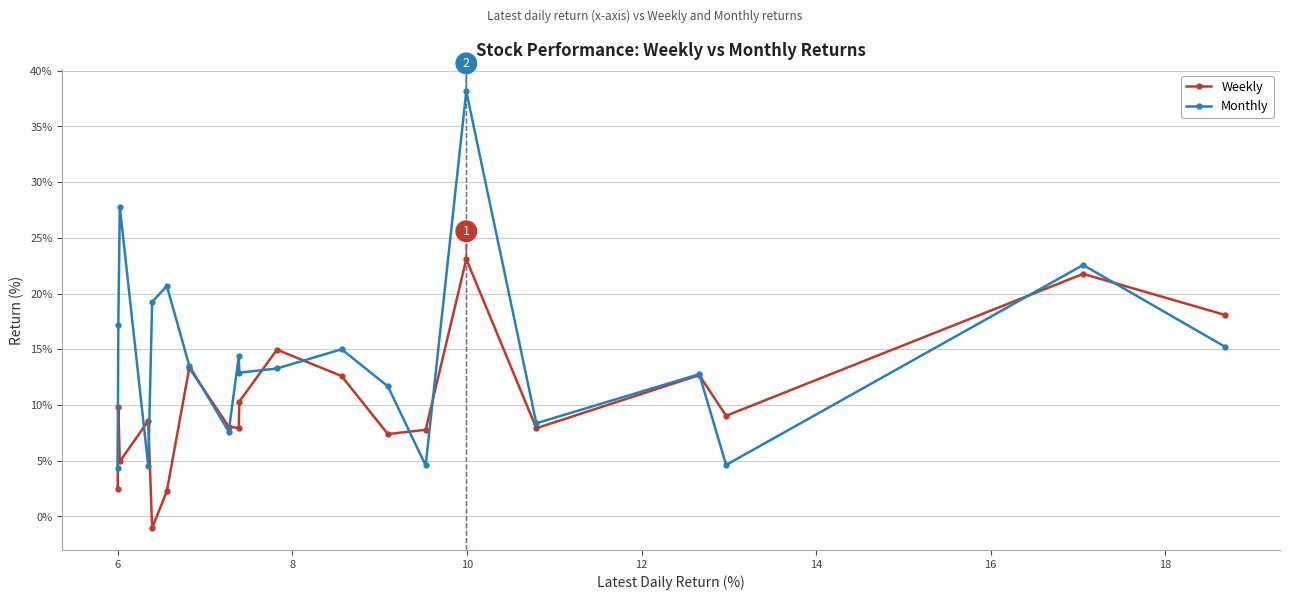

How many negative values does the Weekly series have?

1